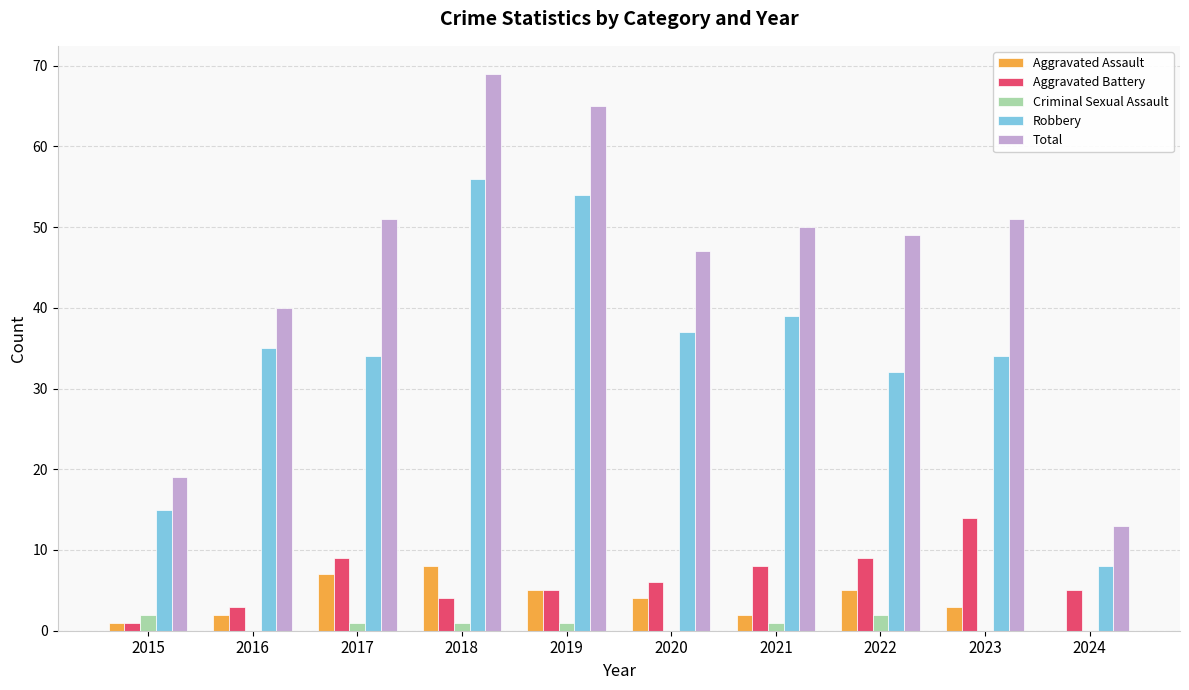

What is the greatest value displayed?

69